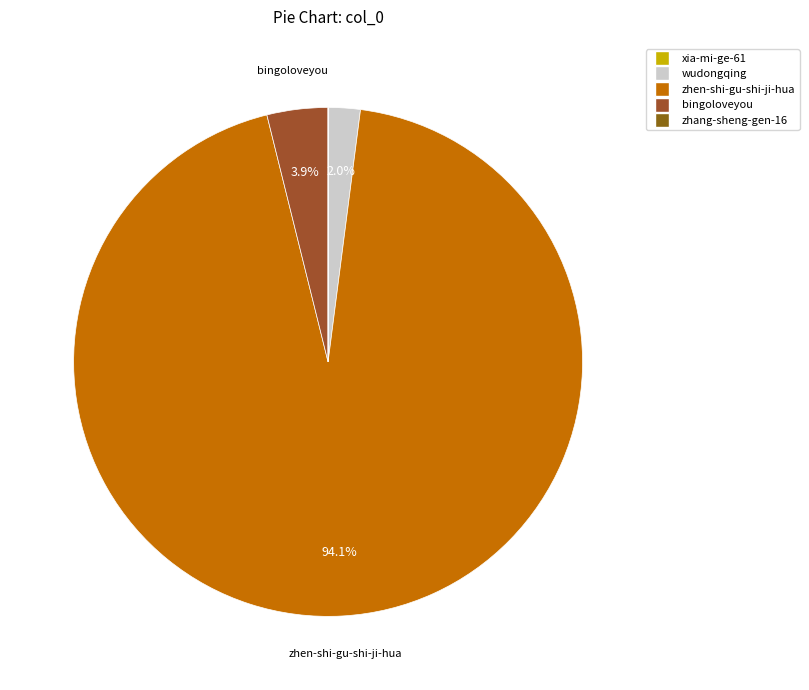

To the nearest percent, what is the average slice percentage?

20%